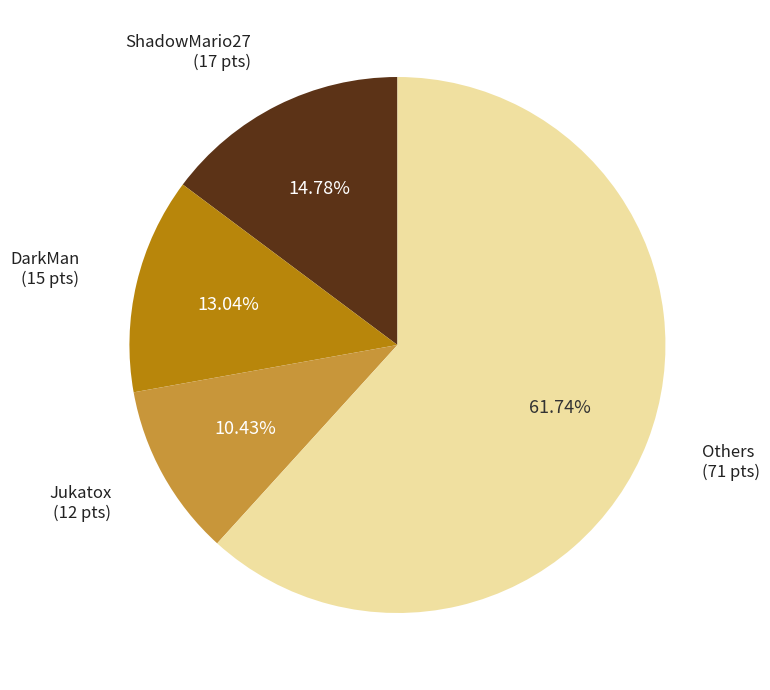

Is there a majority slice in this chart?

Yes